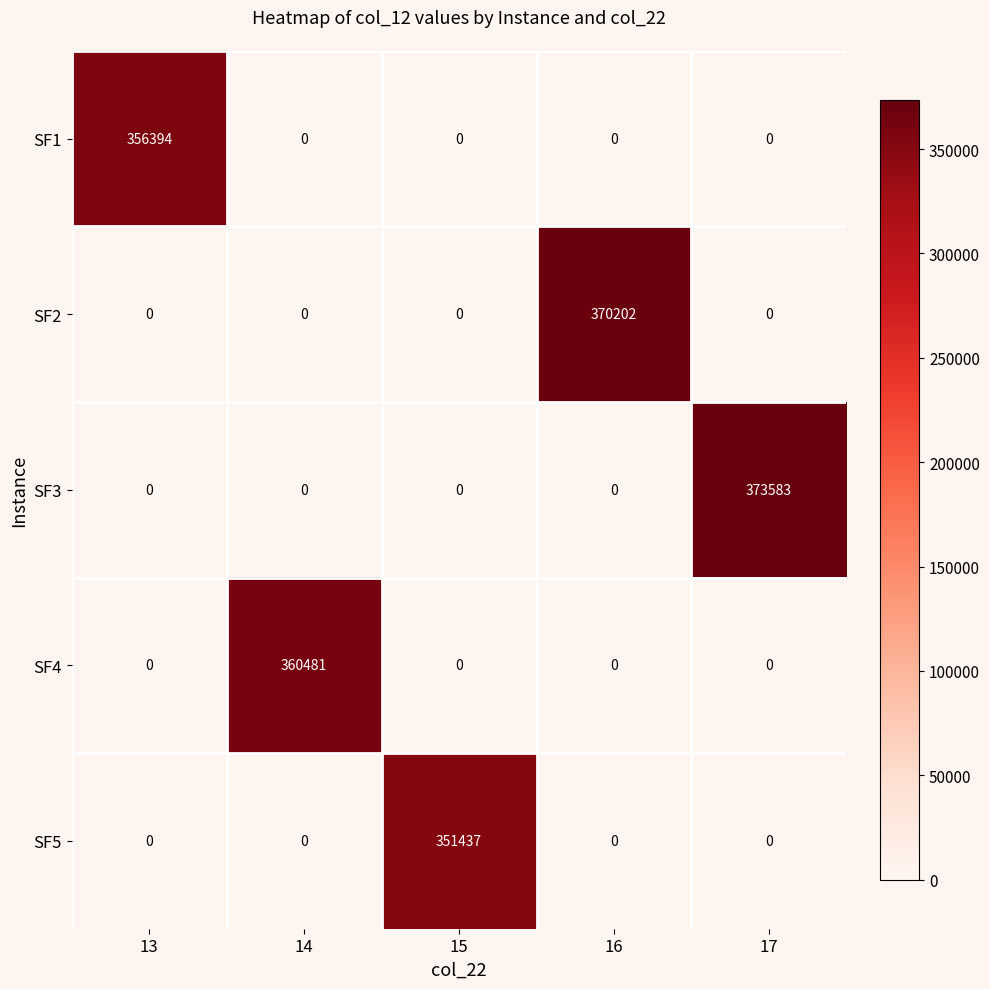

What is the average value of the SF1 series?

71279